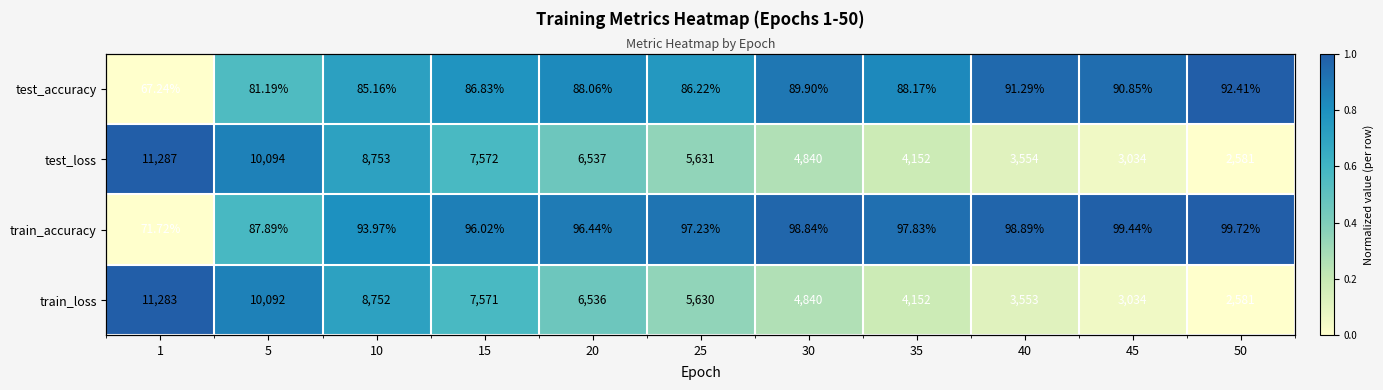

What is the difference between the highest and lowest values at 1?

1.0